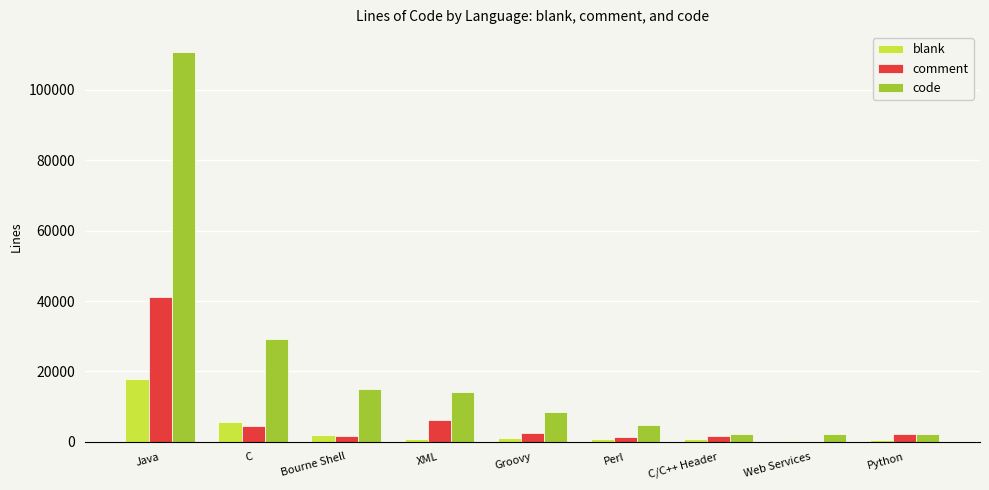

Is it true that code equals 8515 at Groovy?

True